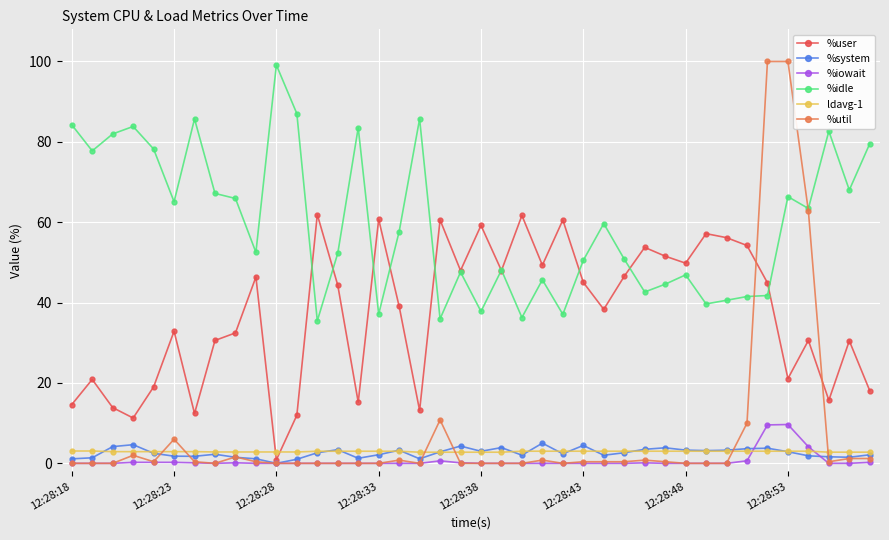

What is the value of the %idle point at the 25th from the left?

37.1